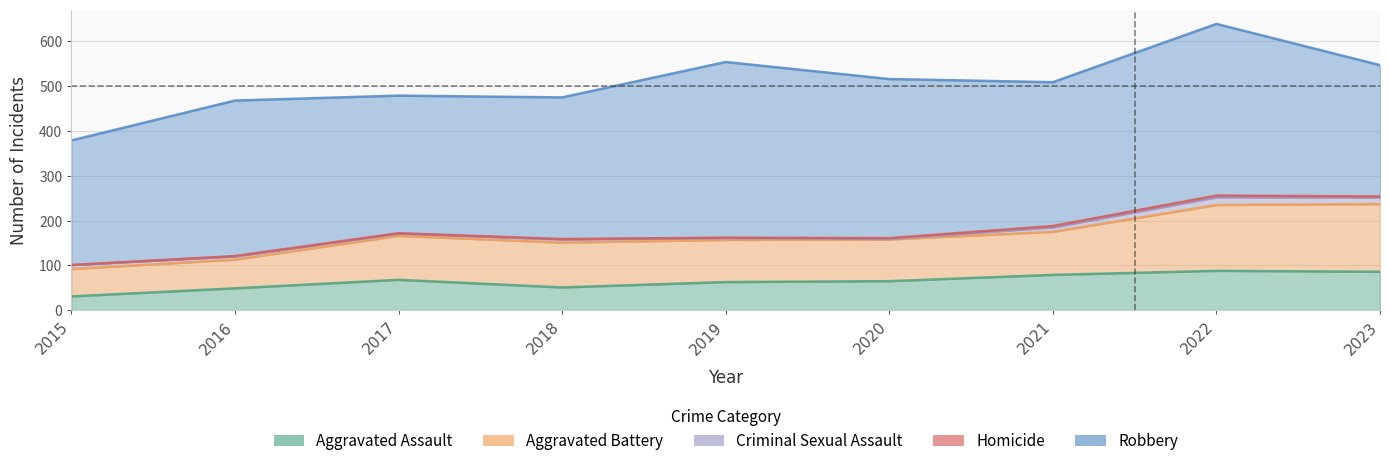

Reading left to right, extract all data points from this chart.

Aggravated Assault: 31	49	68	51	63	65	79	88	86
Aggravated Battery: 61	64	98	100	94	93	96	147	151
Criminal Sexual Assault: 9	7	5	7	4	1	10	17	15
Homicide: 0	1	1	1	1	2	3	4	2
Robbery: 278	347	307	316	392	355	321	383	293